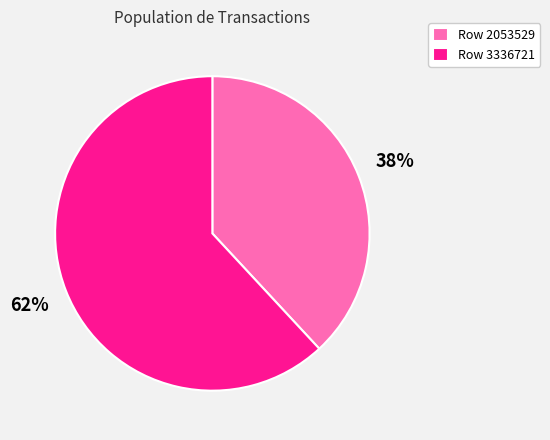

Approximately how many times larger is the value at Row 3336721 compared to Row 2053529?

1.6